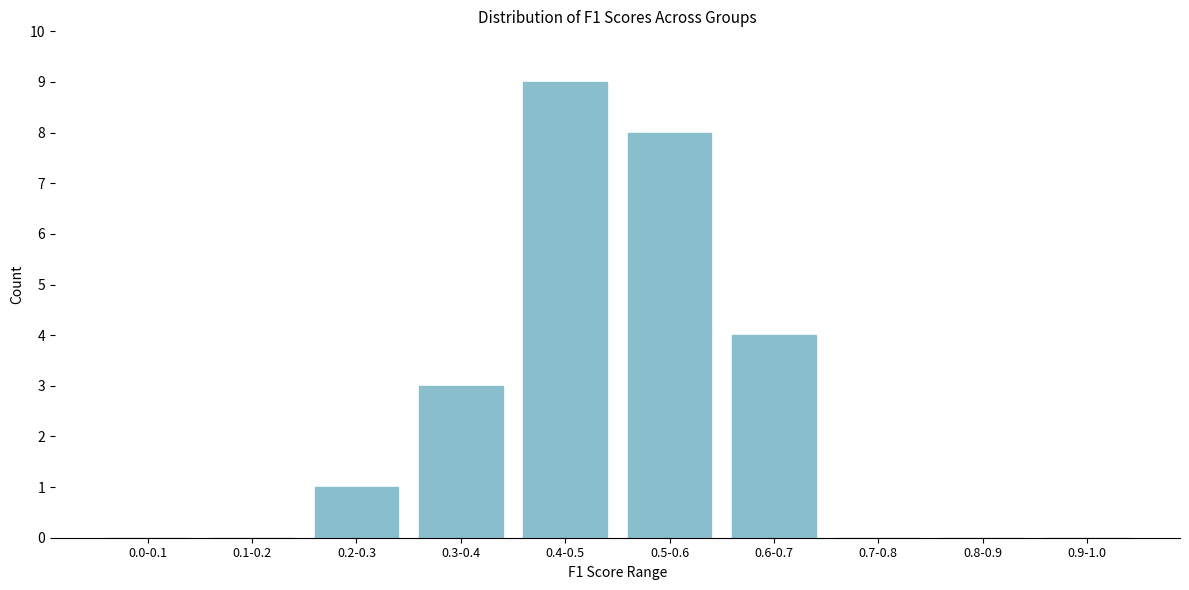

Reading right to left, extract all data points from this chart.

0.9-1.0=0	0.8-0.9=0	0.7-0.8=0	0.6-0.7=4	0.5-0.6=8	0.4-0.5=9	0.3-0.4=3	0.2-0.3=1	0.1-0.2=0	0.0-0.1=0